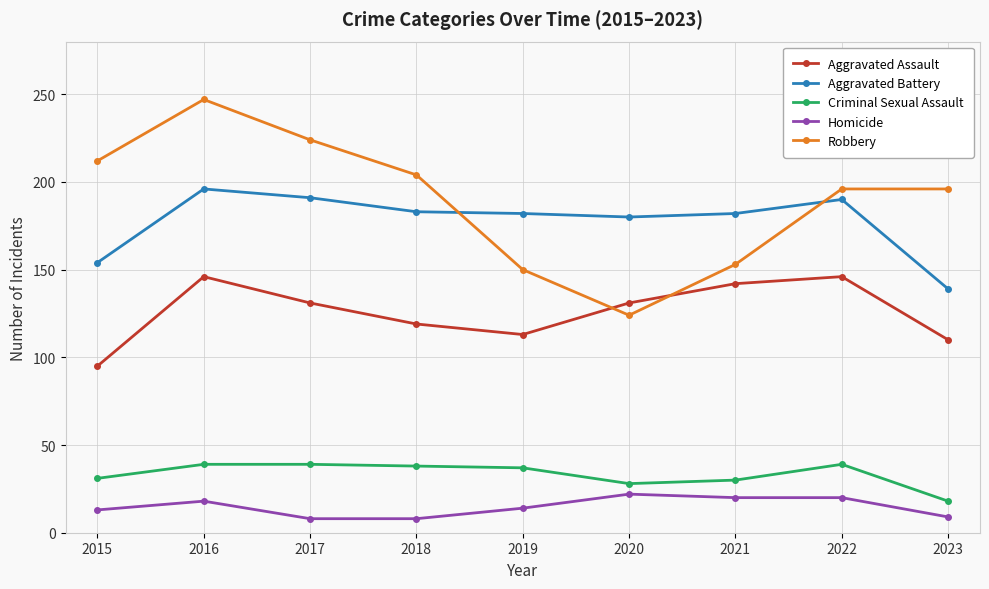

Which series has the largest total across all categories?

Robbery